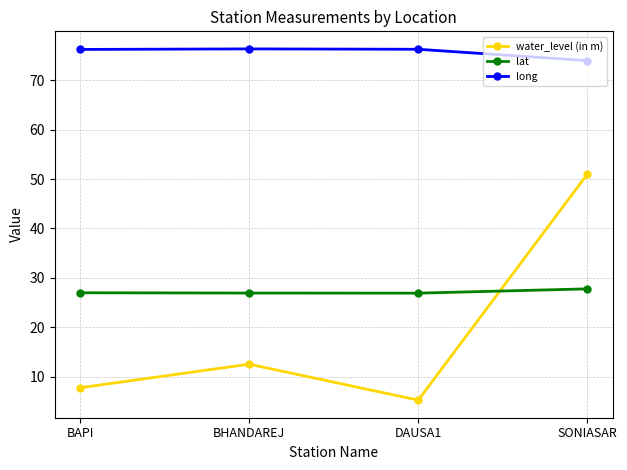

Is it true that long equals 107.4 at BAPI?

False